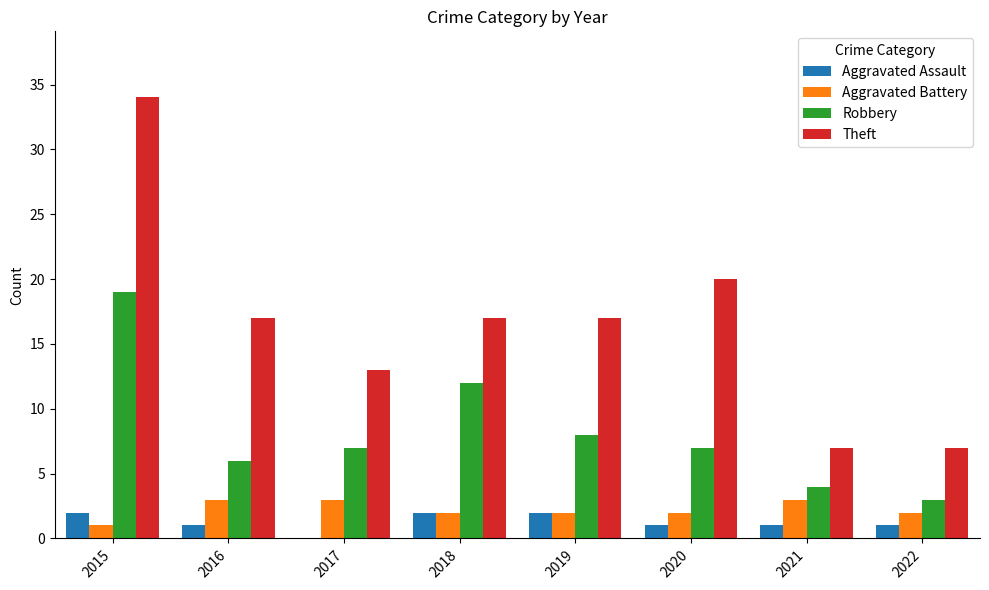

What is the sum of the Theft values at 2022 and 2018?

24